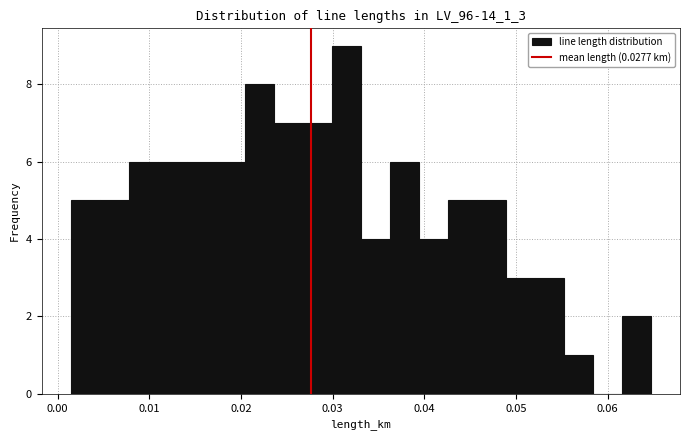

Around what value on the x-axis is the tallest bar? Give the approximate position of its centre, as read against the axis.

0.031